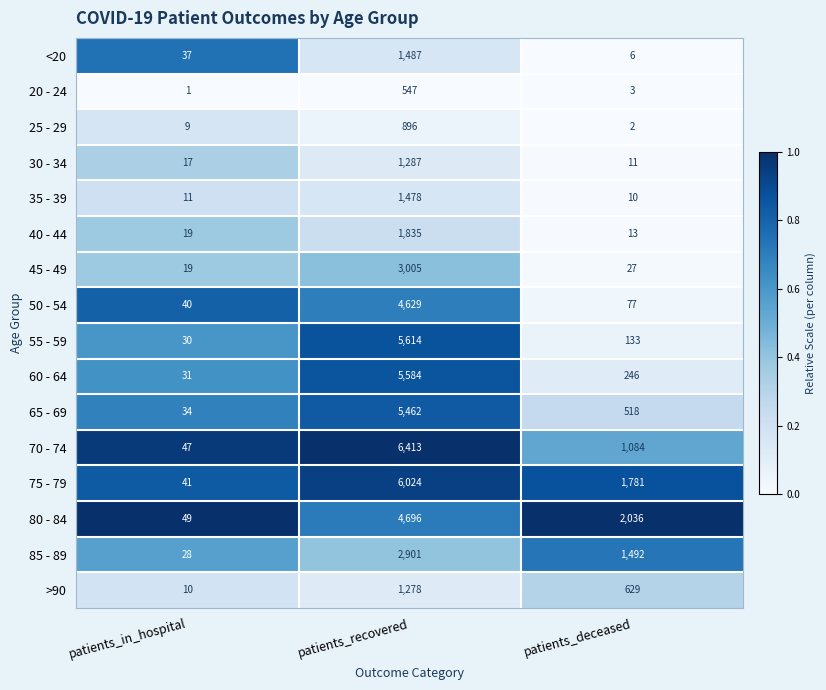

Rank the categories by 75 - 79 value from highest to lowest.

patients_recovered, patients_deceased, patients_in_hospital